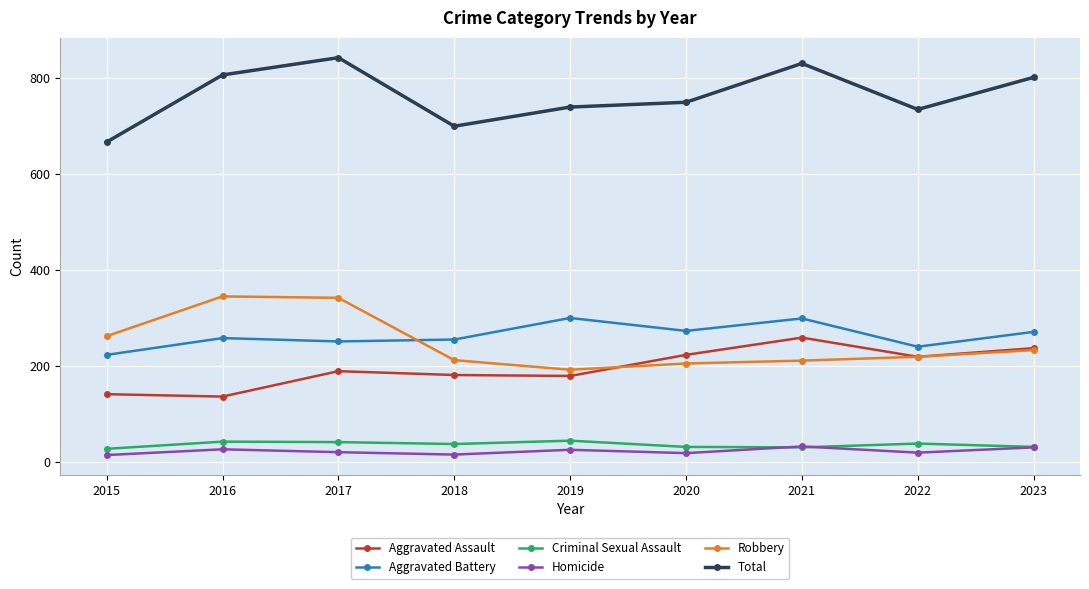

Which series has the largest total across all categories?

Total